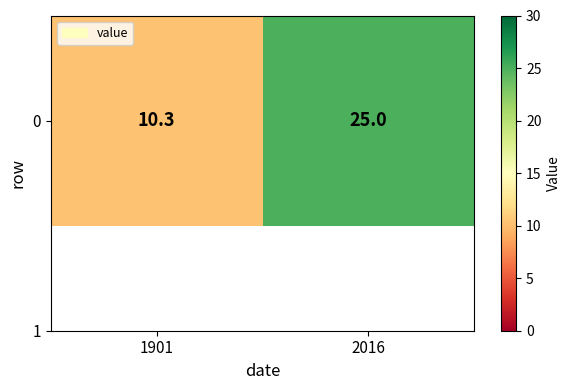

Reading left to right, list all the values displayed in this chart.

1901=10.3	2016=25.0